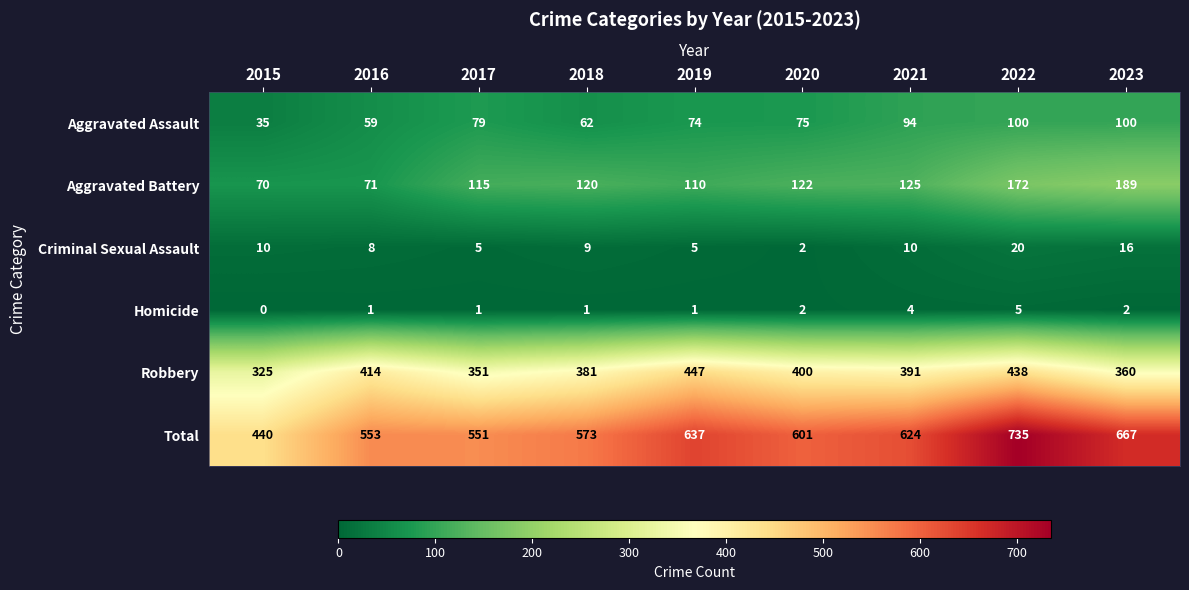

Count the number of categories in the chart.

9